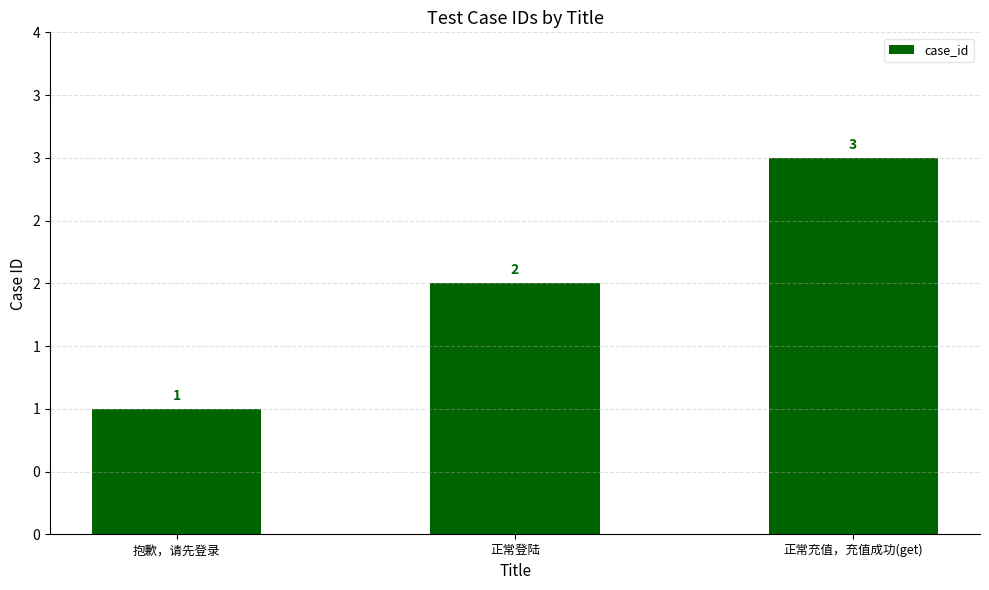

Does the chart contain any negative values?

No